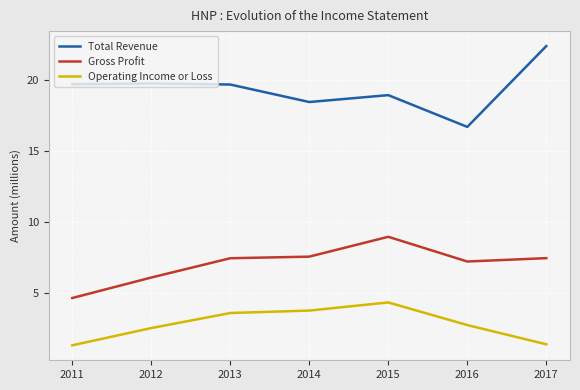

Which category has the highest value in the Gross Profit series?

2015